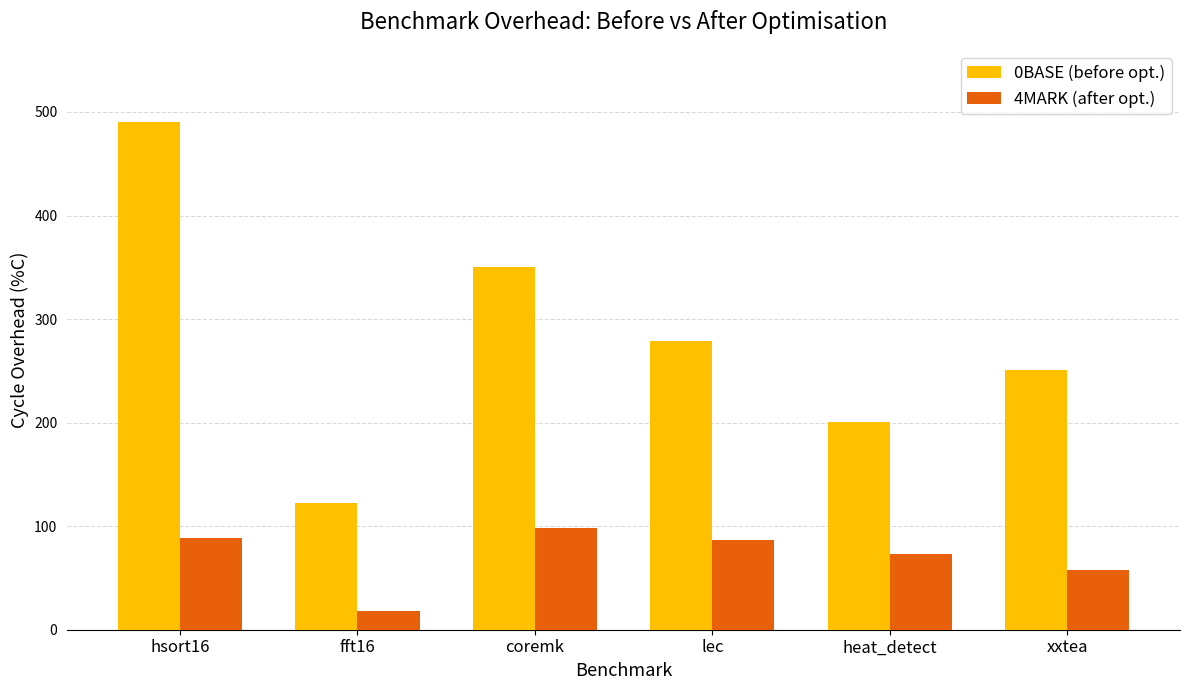

Is the value of 4MARK (after opt.) at hsort16 greater than the value of 0BASE (before opt.) at fft16?

No